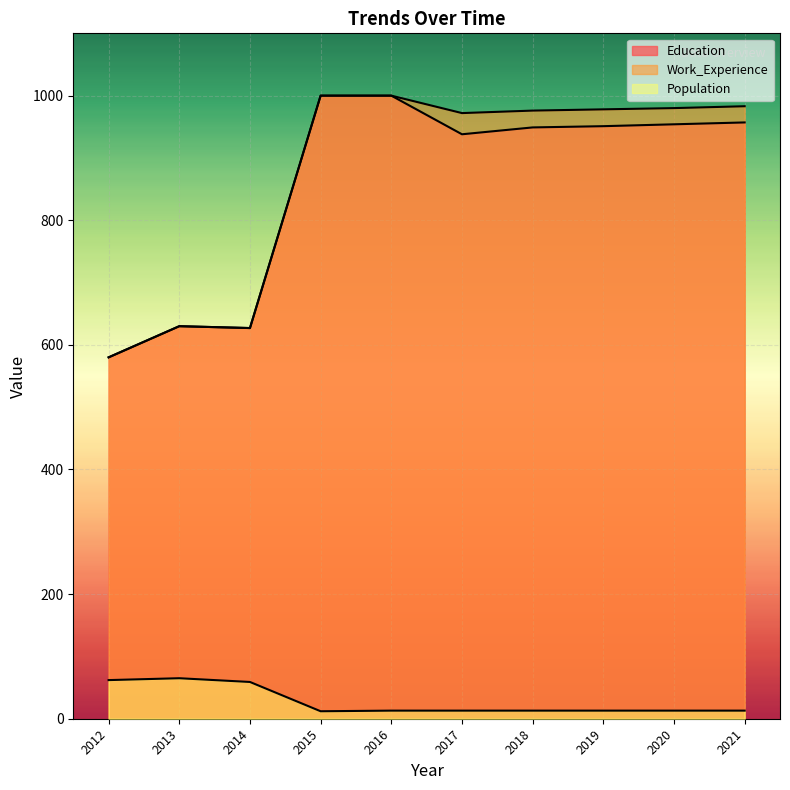

Between 2016 and 2017, which series saw the biggest shift?

Education